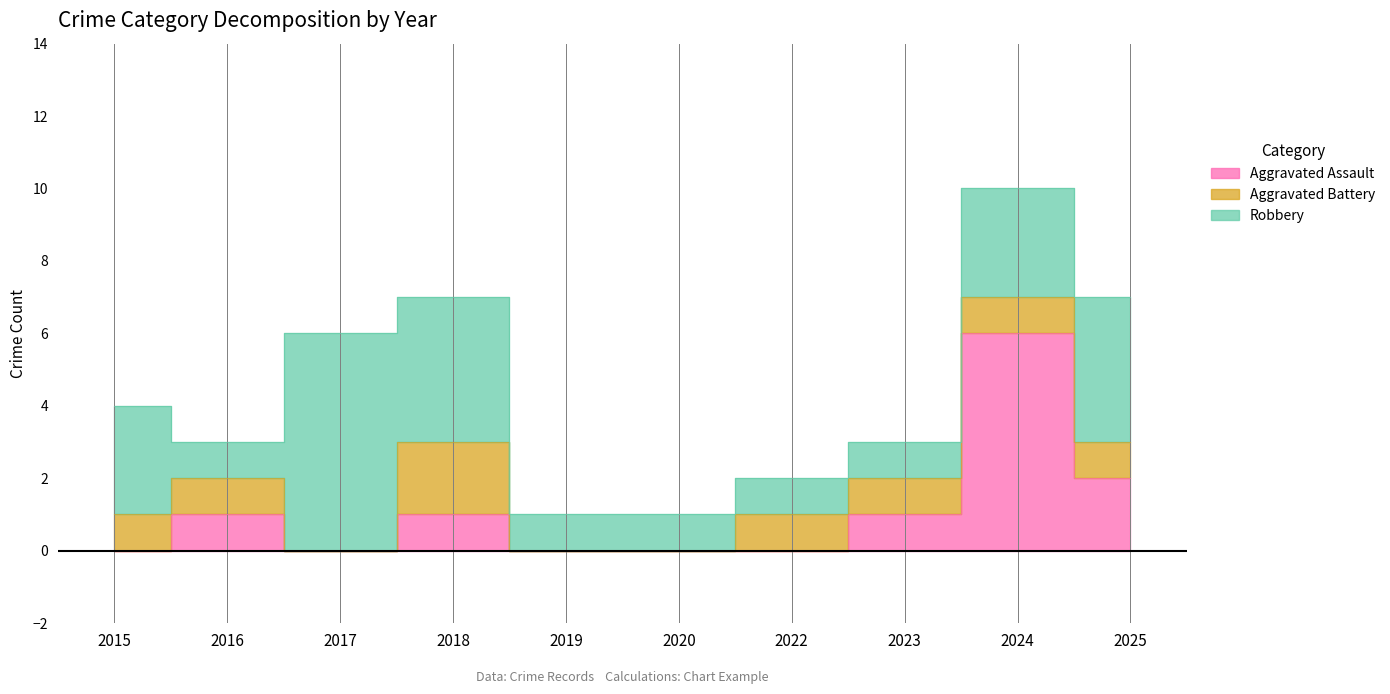

What is the approximate value of Robbery at 2019?

1